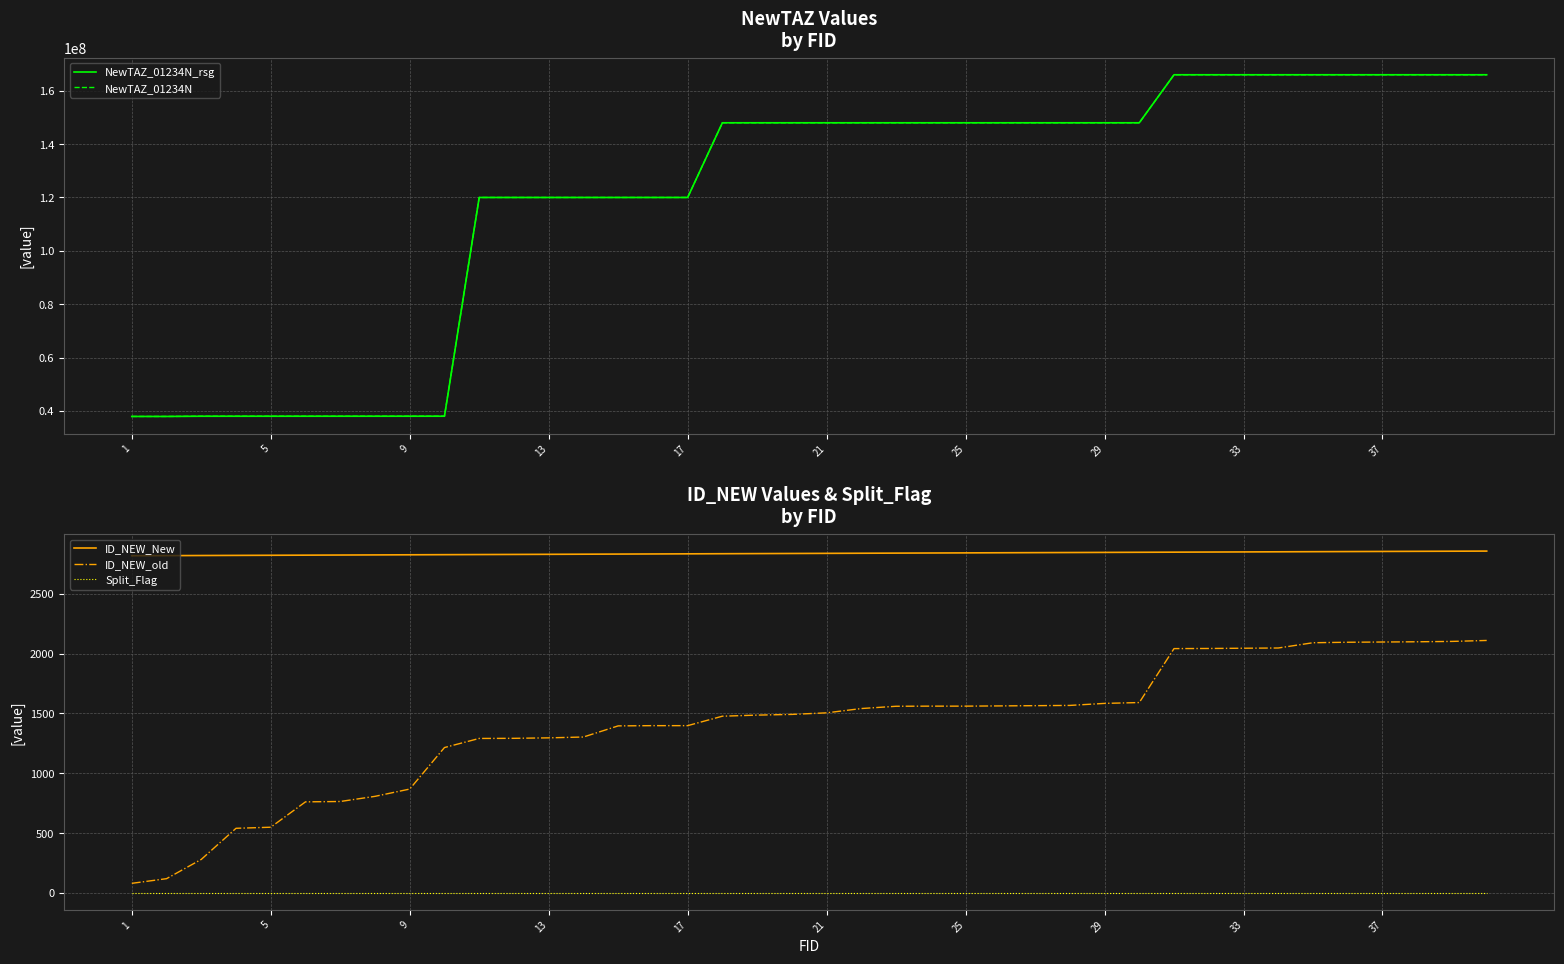

True or false: Split_Flag and ID_NEW_New cross at least once.

False